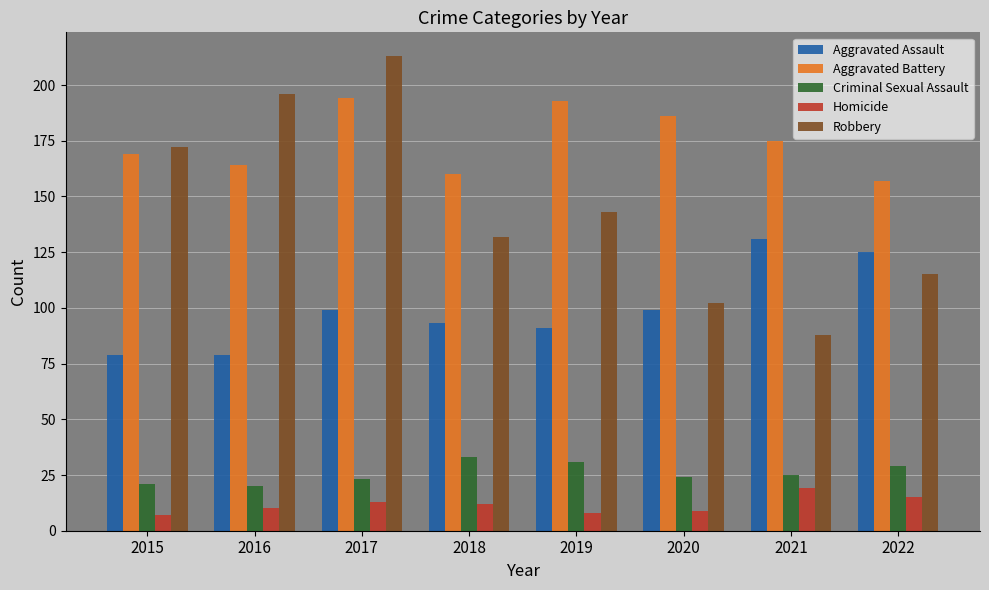

How many data points in Aggravated Assault are less than 99?

4